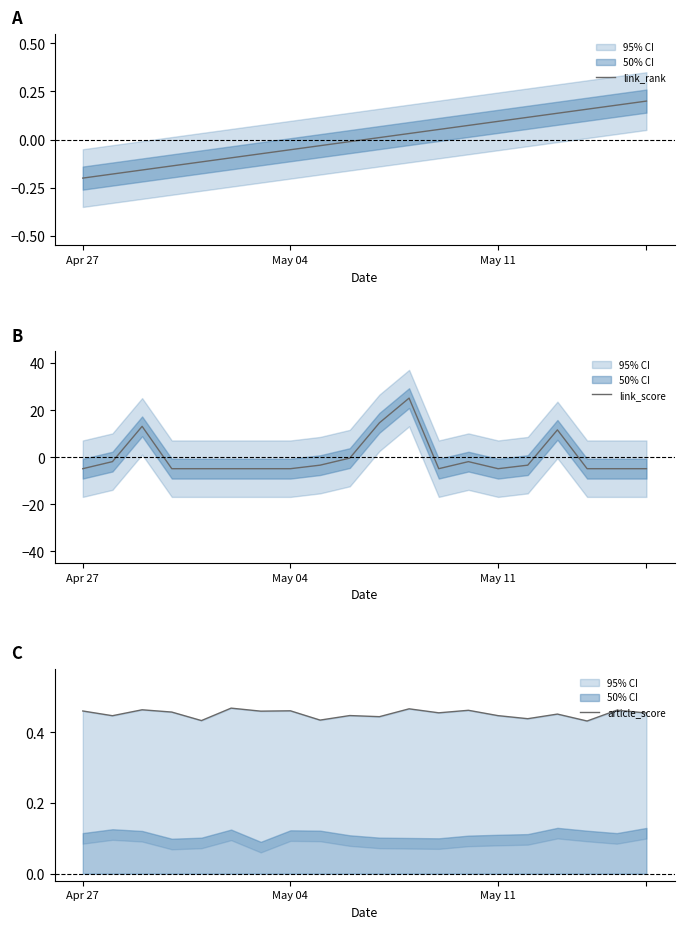

What position from the right is 17?

3